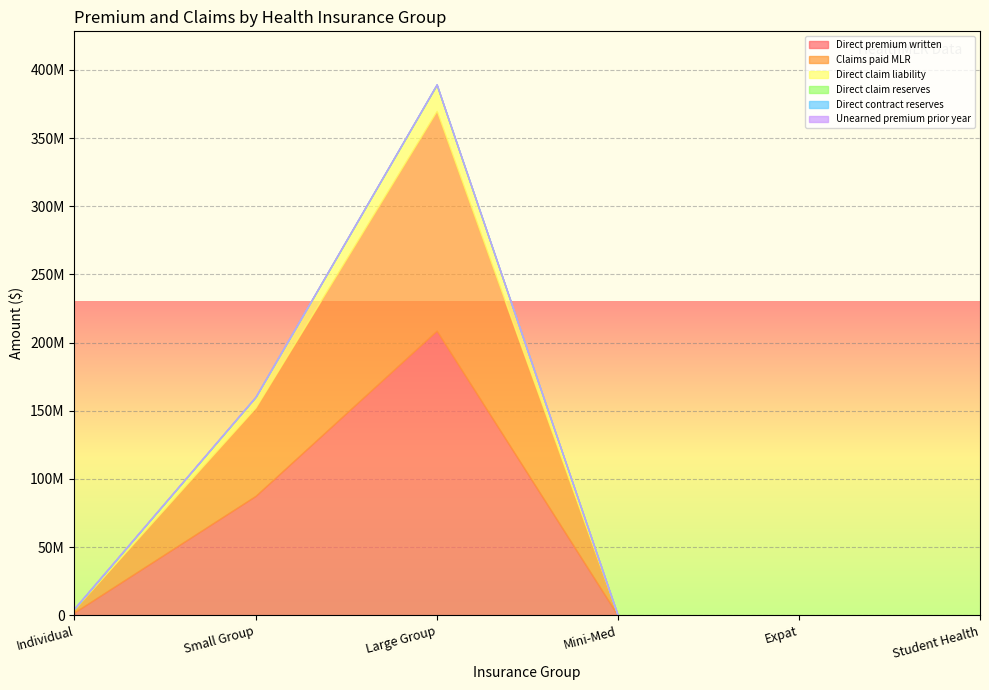

Rank the series by their maximum value, from highest to lowest.

Direct premium written, Claims paid MLR, Direct claim liability, Direct claim reserves, Direct contract reserves, Unearned premium prior year